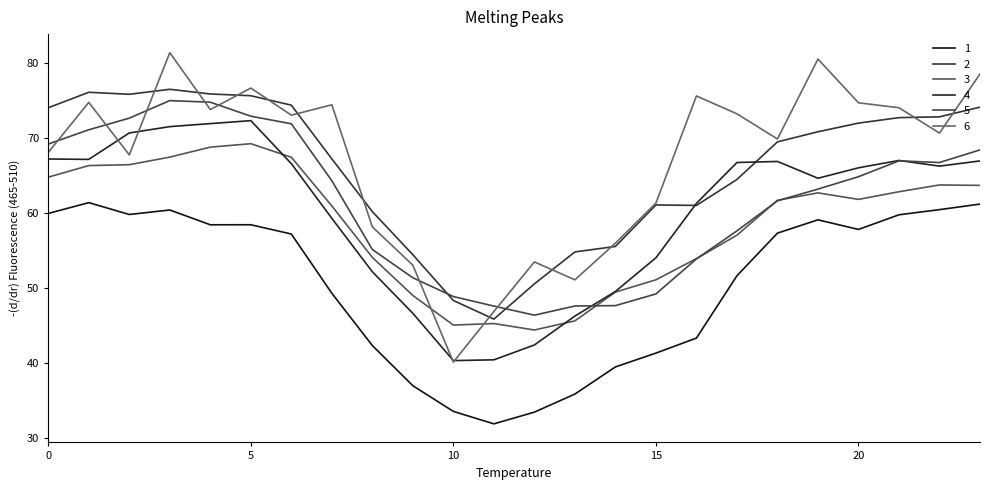

Between which two adjacent categories do 4 and 3 first intersect?

5 and 6